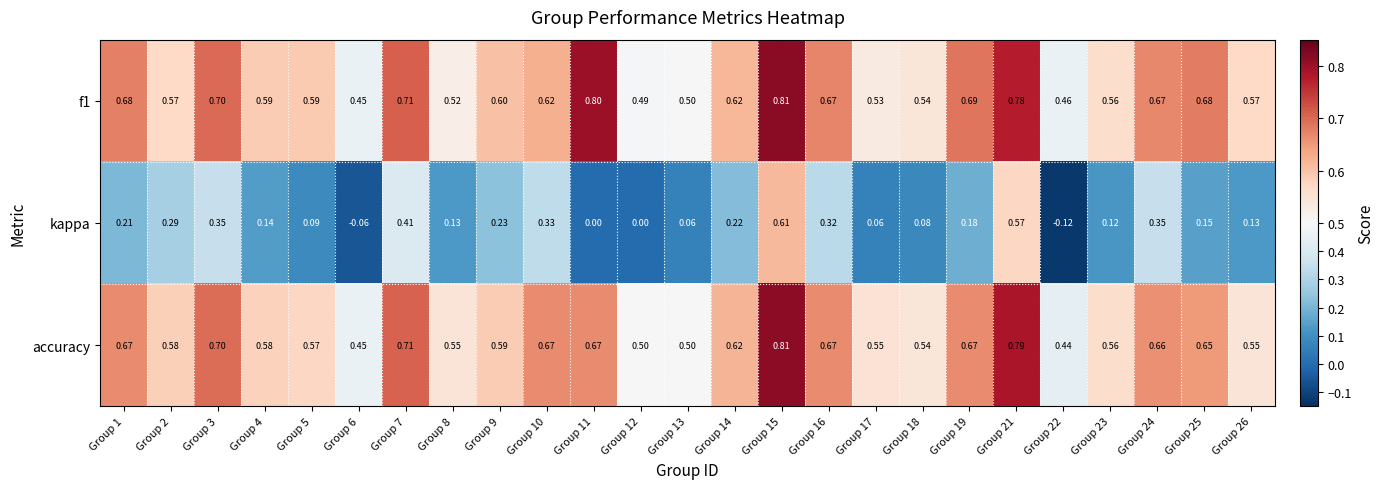

Which series has the widest spread of values?

kappa